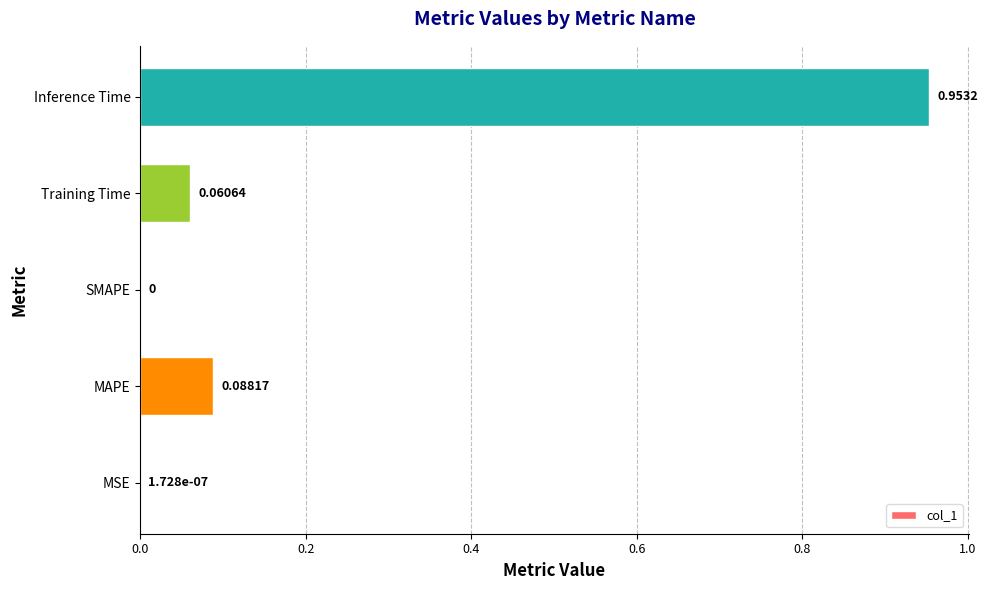

Which category has the highest value across all series?

Inference Time